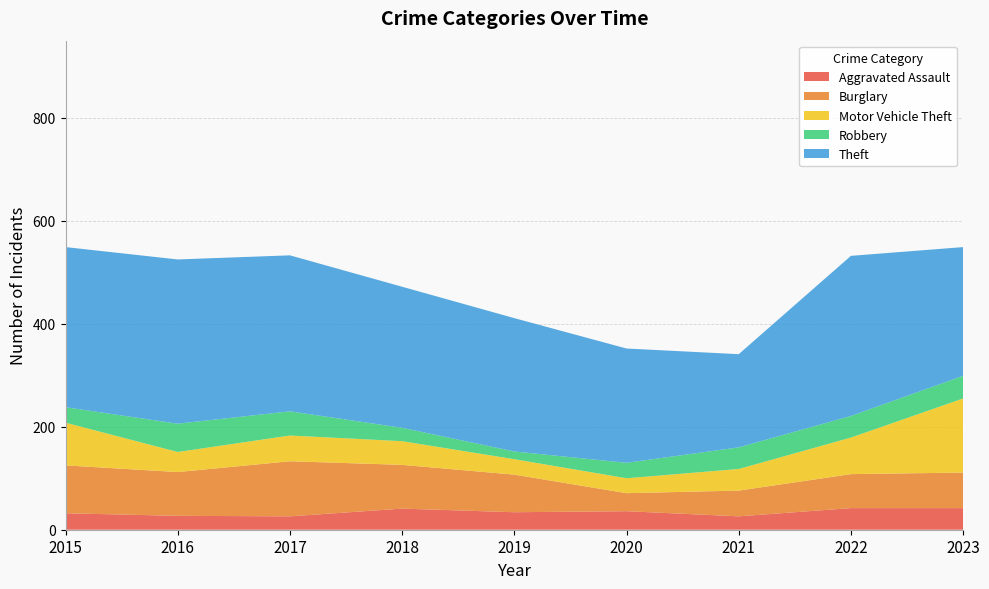

Reading right to left, transcribe all the data shown in this chart.

Aggravated Assault: 2023=42	2022=42	2021=26	2020=36	2019=34	2018=41	2017=26	2016=27	2015=32
Burglary: 2023=69	2022=66	2021=50	2020=35	2019=73	2018=85	2017=107	2016=85	2015=93
Motor Vehicle Theft: 2023=144	2022=71	2021=42	2020=29	2019=30	2018=46	2017=50	2016=39	2015=83
Robbery: 2023=44	2022=42	2021=42	2020=30	2019=15	2018=26	2017=47	2016=55	2015=30
Theft: 2023=250	2022=311	2021=181	2020=222	2019=259	2018=274	2017=303	2016=319	2015=311